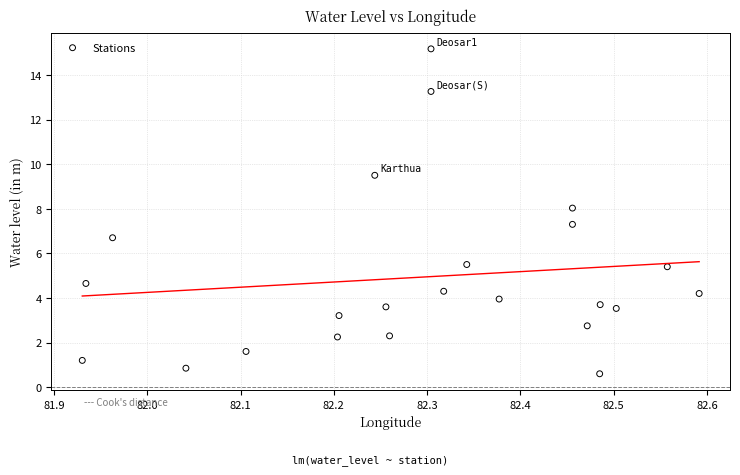

What is the range of X values (max minus min)?

0.7